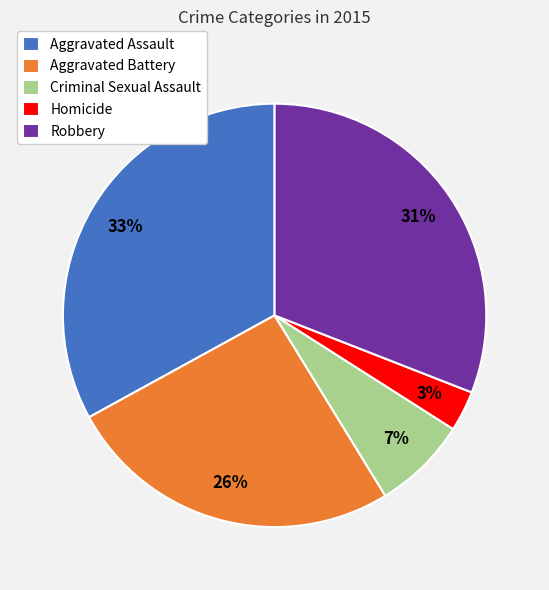

Which slice is the smallest?

Homicide